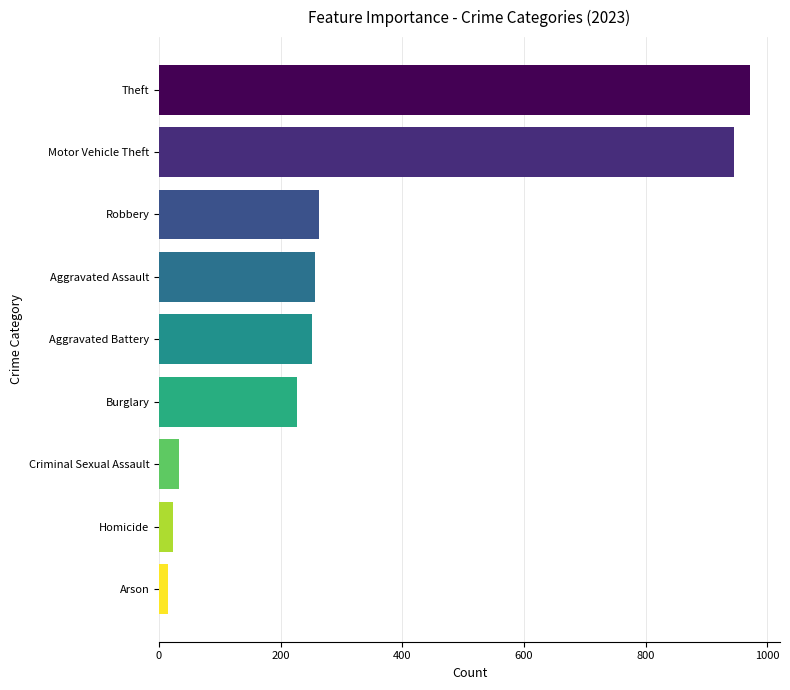

Reading bottom to top, transcribe all the data shown in this chart.

Arson=14	Homicide=23	Criminal Sexual Assault=33	Burglary=226	Aggravated Battery=252	Aggravated Assault=257	Robbery=263	Motor Vehicle Theft=945	Theft=972